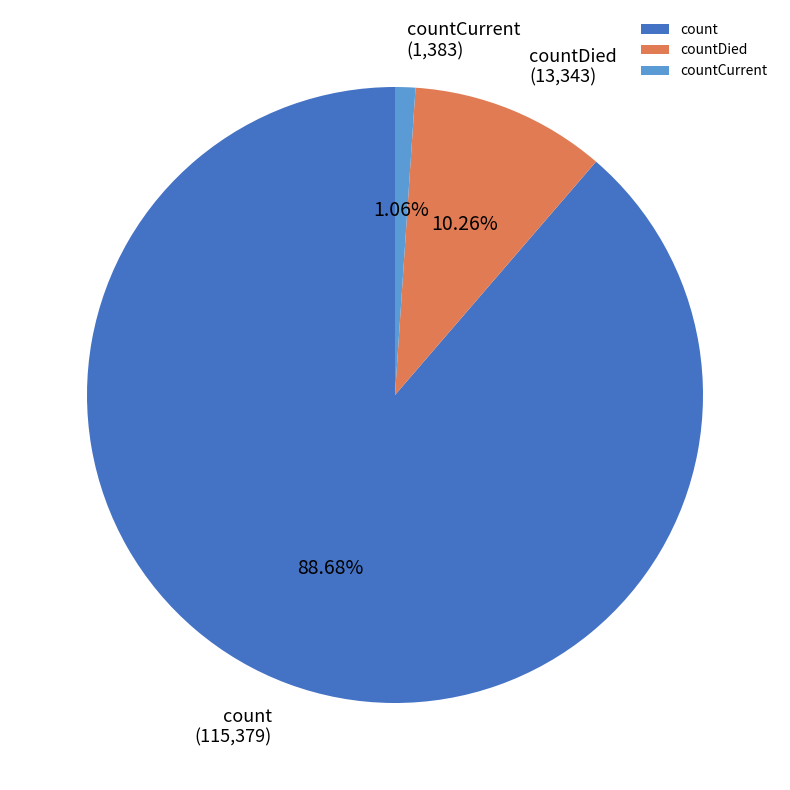

Which has a higher value, countDied or countCurrent?

countDied